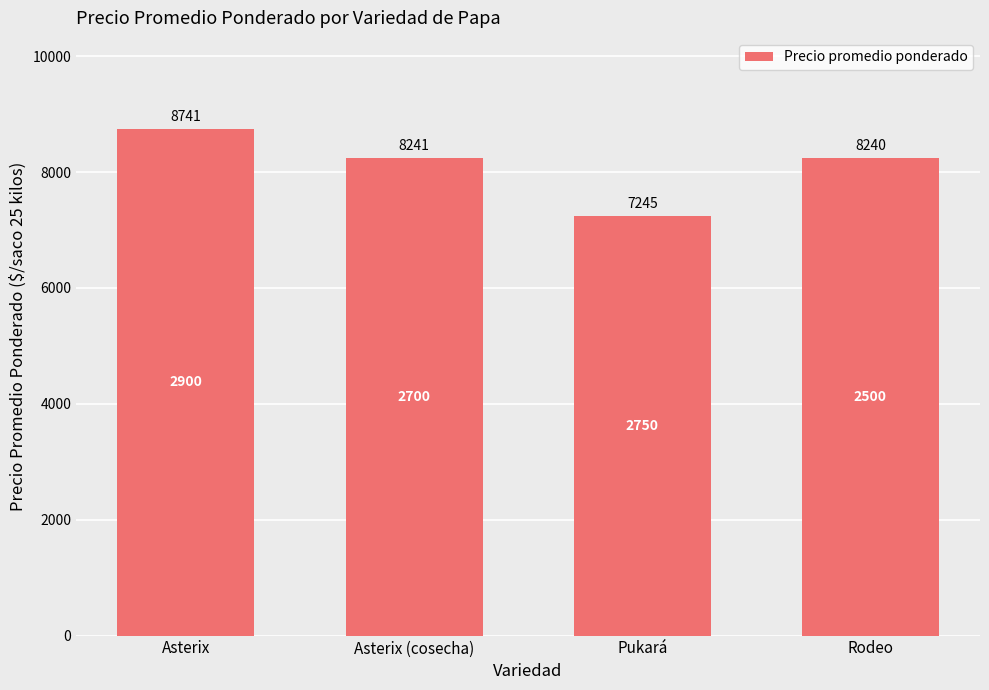

Which label corresponds to the smallest value in the chart?

Pukará